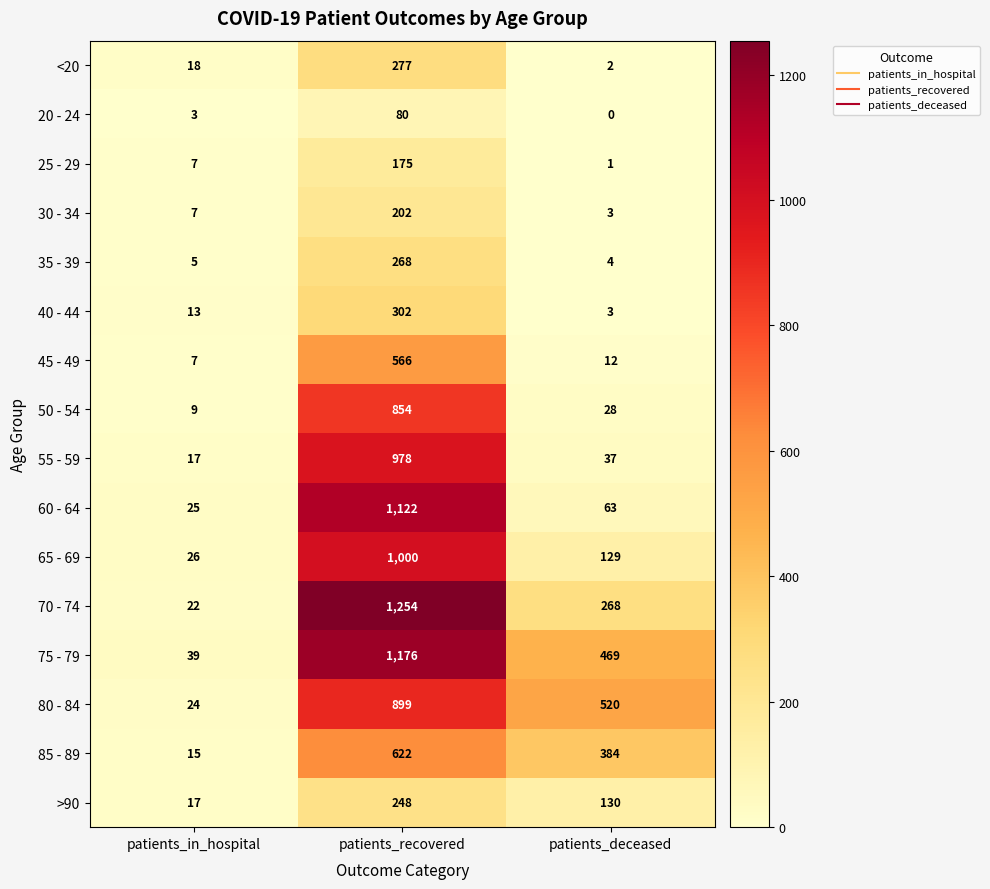

What is the minimum value for 60 - 64?

25